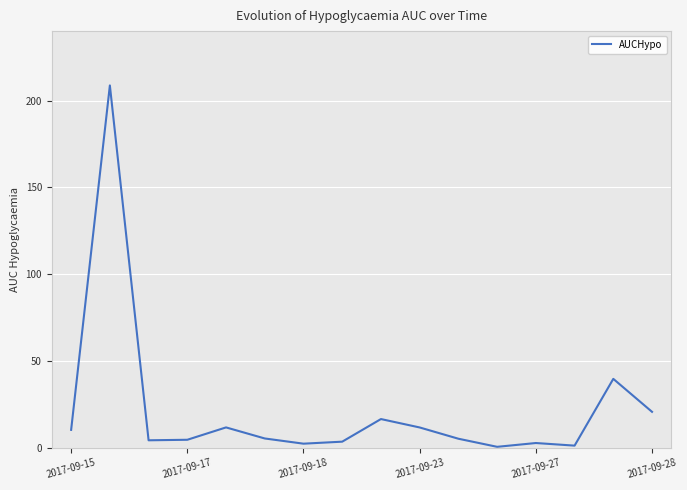

What is the smallest value displayed?

0.4